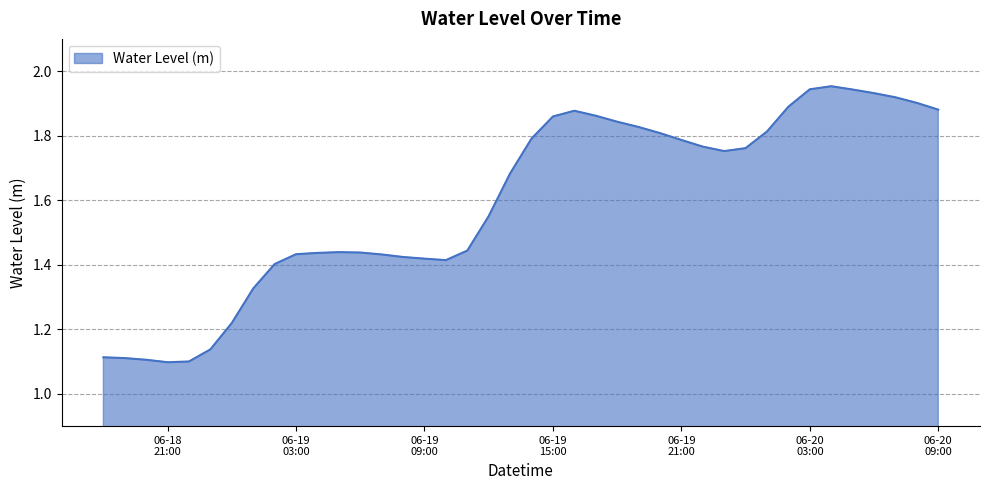

What is the difference between the maximum and minimum values?

0.9